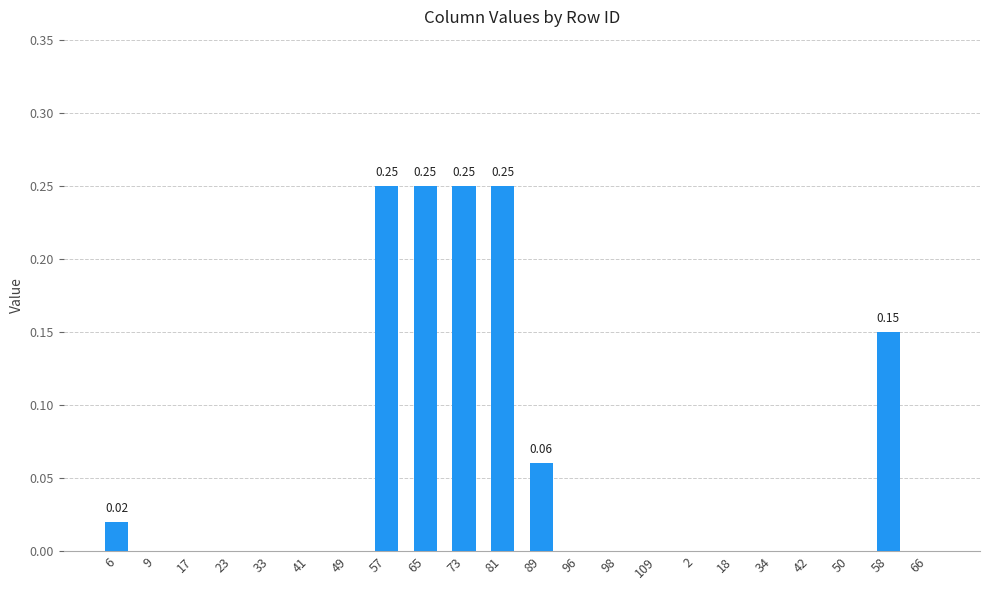

What is the sum of all values?

1.2